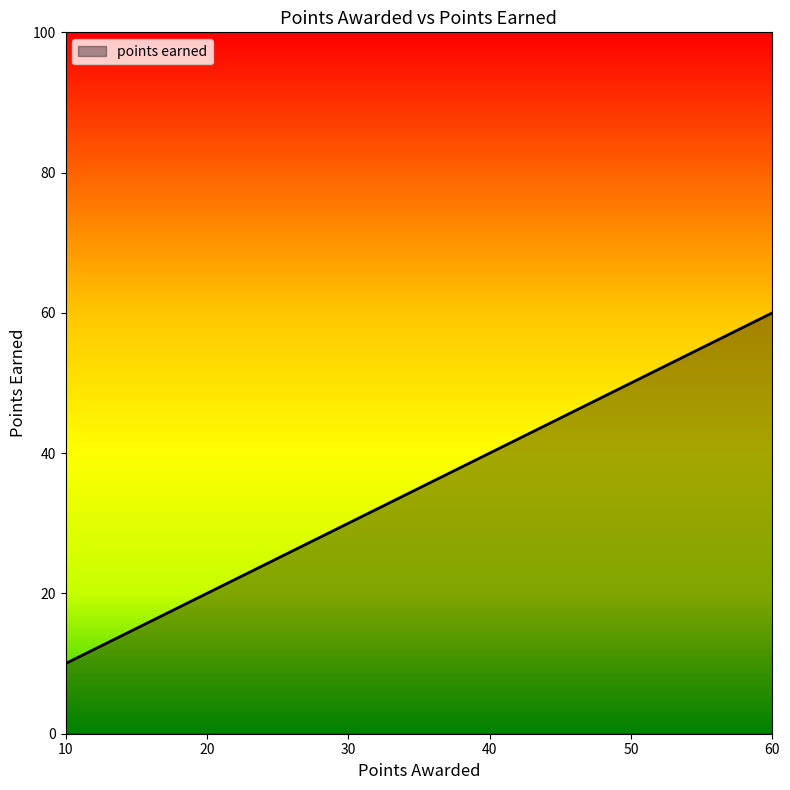

The value at 25 is 25. True or false?

True